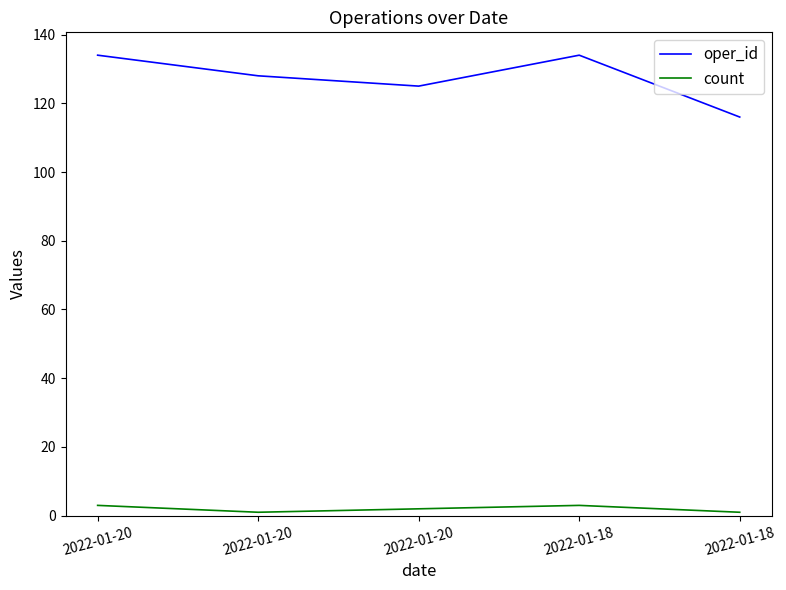

Reading left to right, list all the values displayed in this chart.

oper_id: 2022-01-20=134	2022-01-20=128	2022-01-20=125	2022-01-18=134	2022-01-18=116
count: 2022-01-20=3	2022-01-20=1	2022-01-20=2	2022-01-18=3	2022-01-18=1